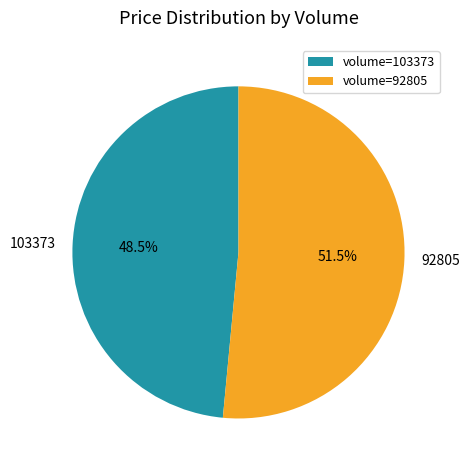

Is there a majority slice in this chart?

Yes